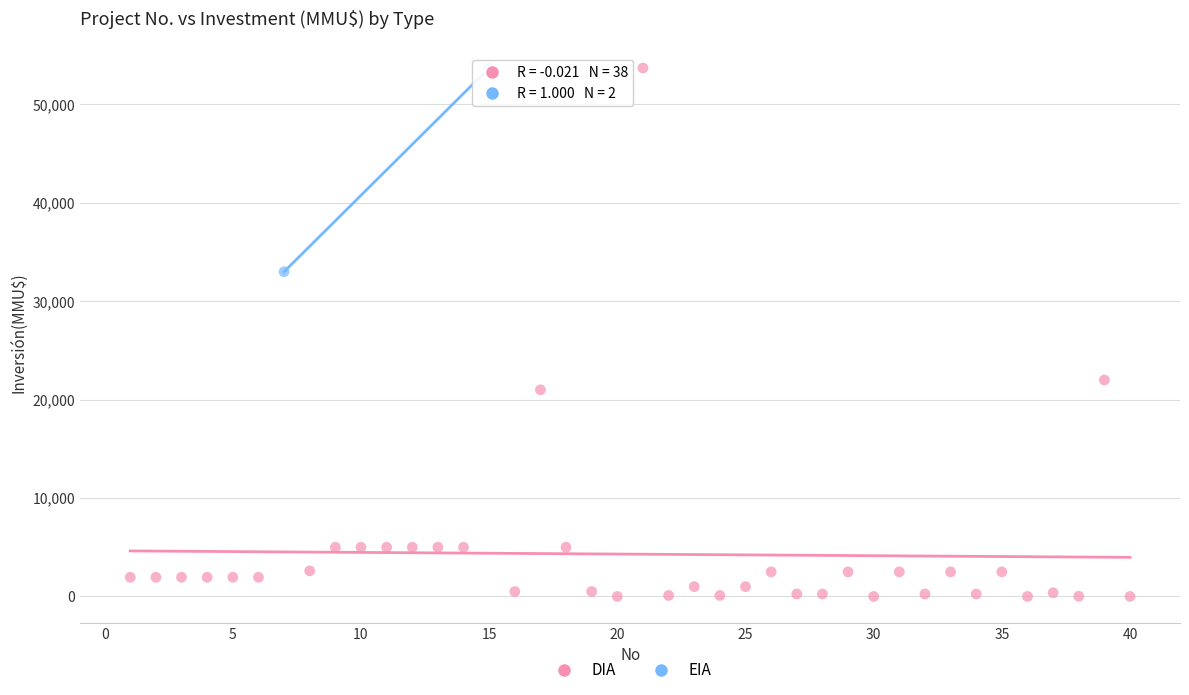

What are all the series names shown in the legend?

DIA, EIA